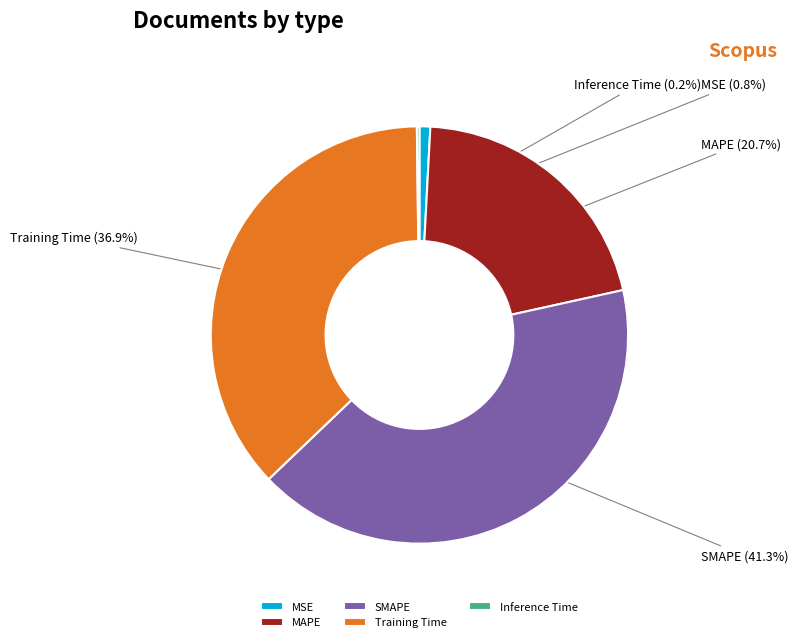

Is there any slice that represents more than half of the pie?

No